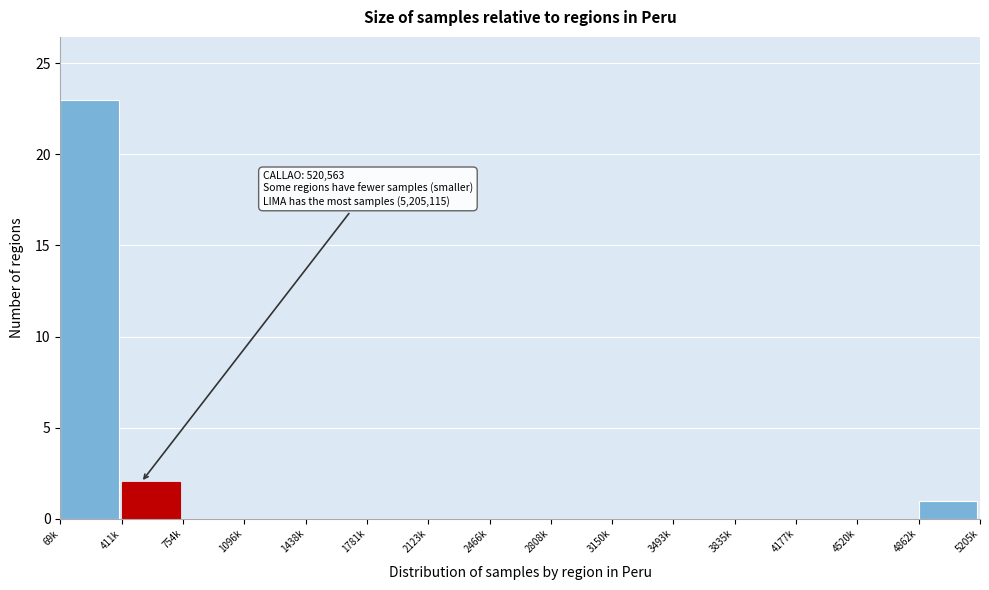

Reading left to right, list all the values displayed in this chart.

69k=23	411k=2	754k=0	1096k=0	1438k=0	1781k=0	2123k=0	2466k=0	2808k=0	3150k=0	3493k=0	3835k=0	4177k=0	4520k=0	4862k=1